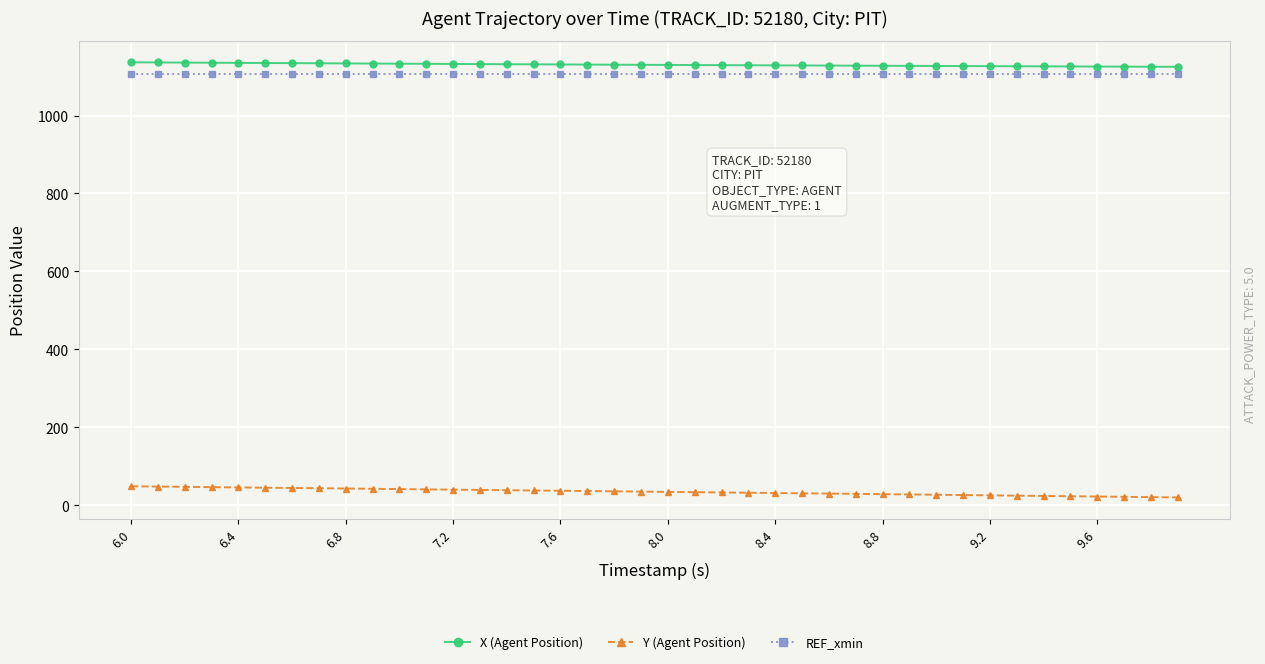

How many categories are shown in the chart?

40